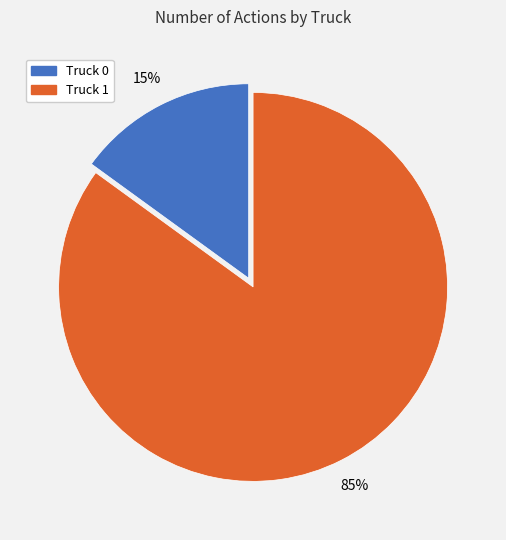

Which slice is the largest?

Truck 1